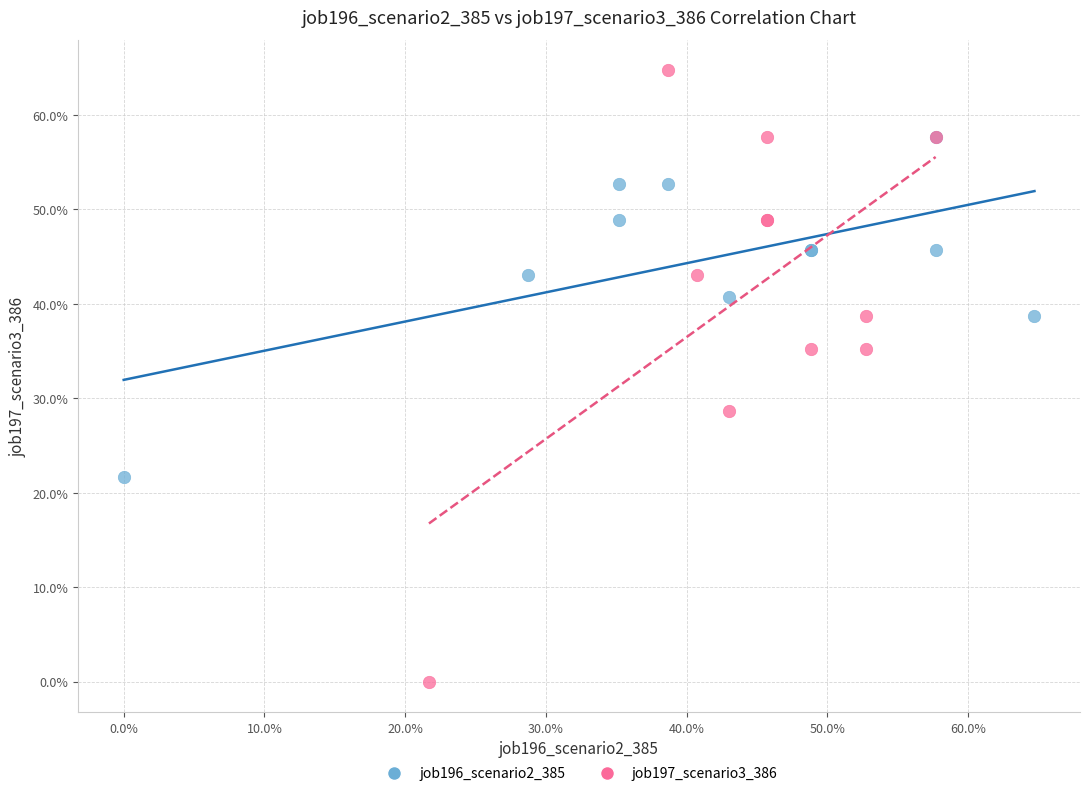

Which series contains the highest Y value?

job197_scenario3_386